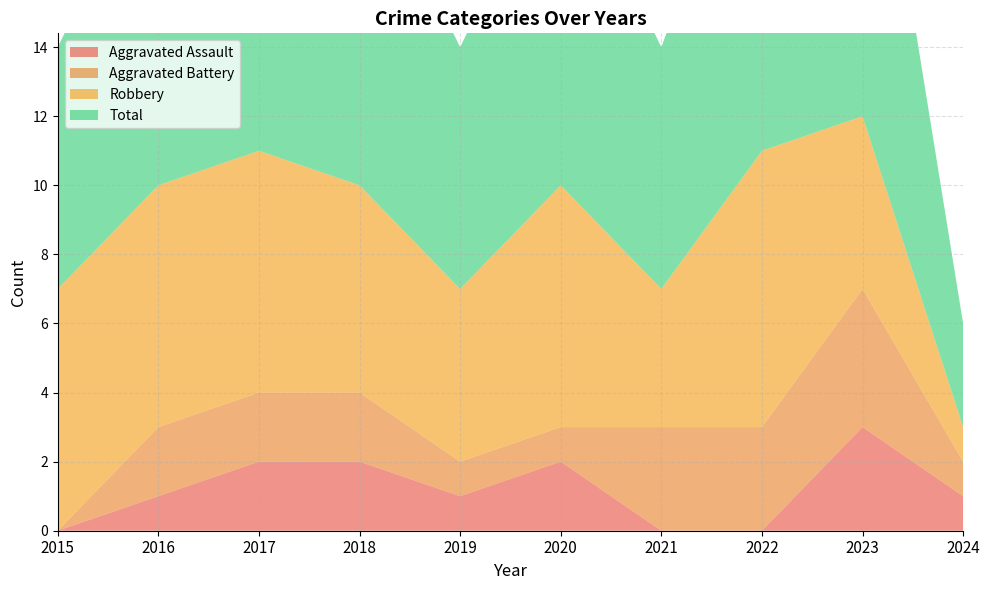

Reading left to right, what are all the values shown in this chart?

Aggravated Assault: 0	1	2	2	1	2	0	0	3	1
Aggravated Battery: 0	2	2	2	1	1	3	3	4	1
Robbery: 7	7	7	6	5	7	4	8	5	1
Total: 7	10	11	10	7	10	7	11	12	3